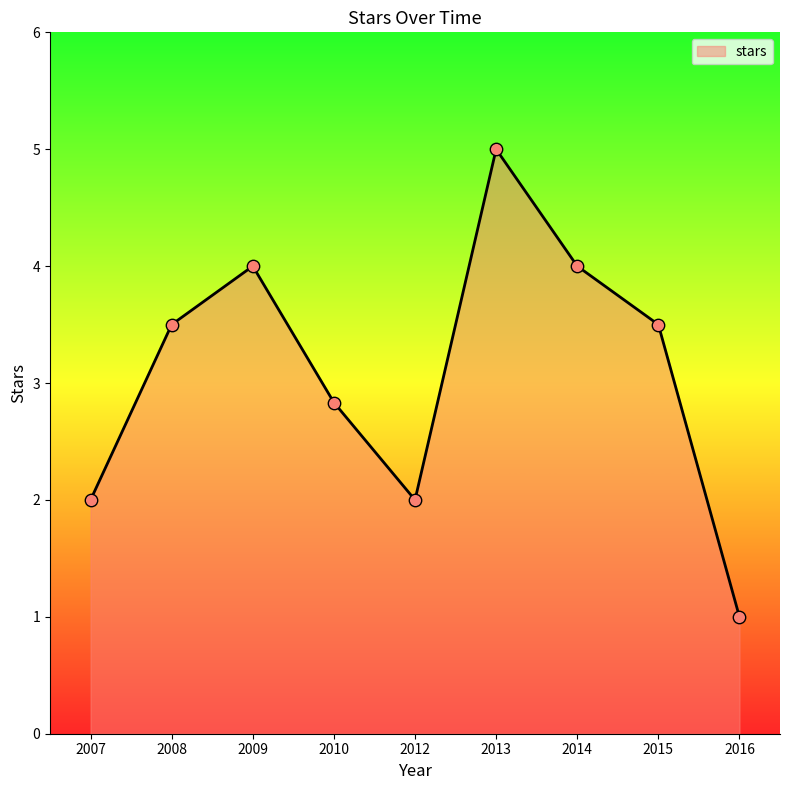

What is the change in value from 2010 to 2014?

+1.2